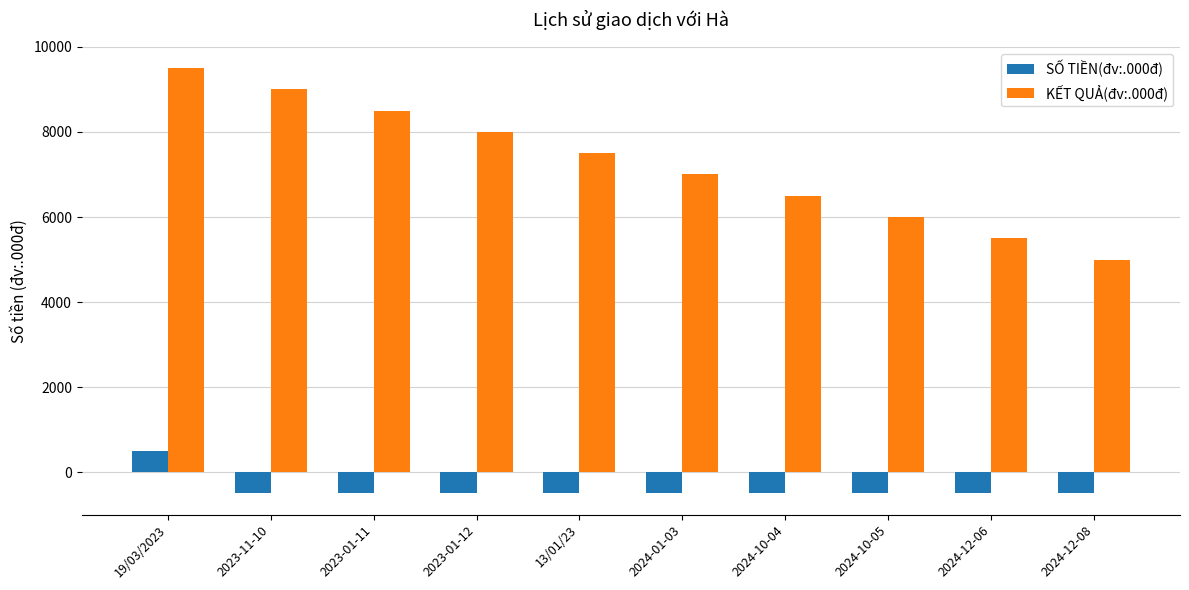

How many KẾT QUẢ(đv:.000đ) values are between 6000 and 8500?

6